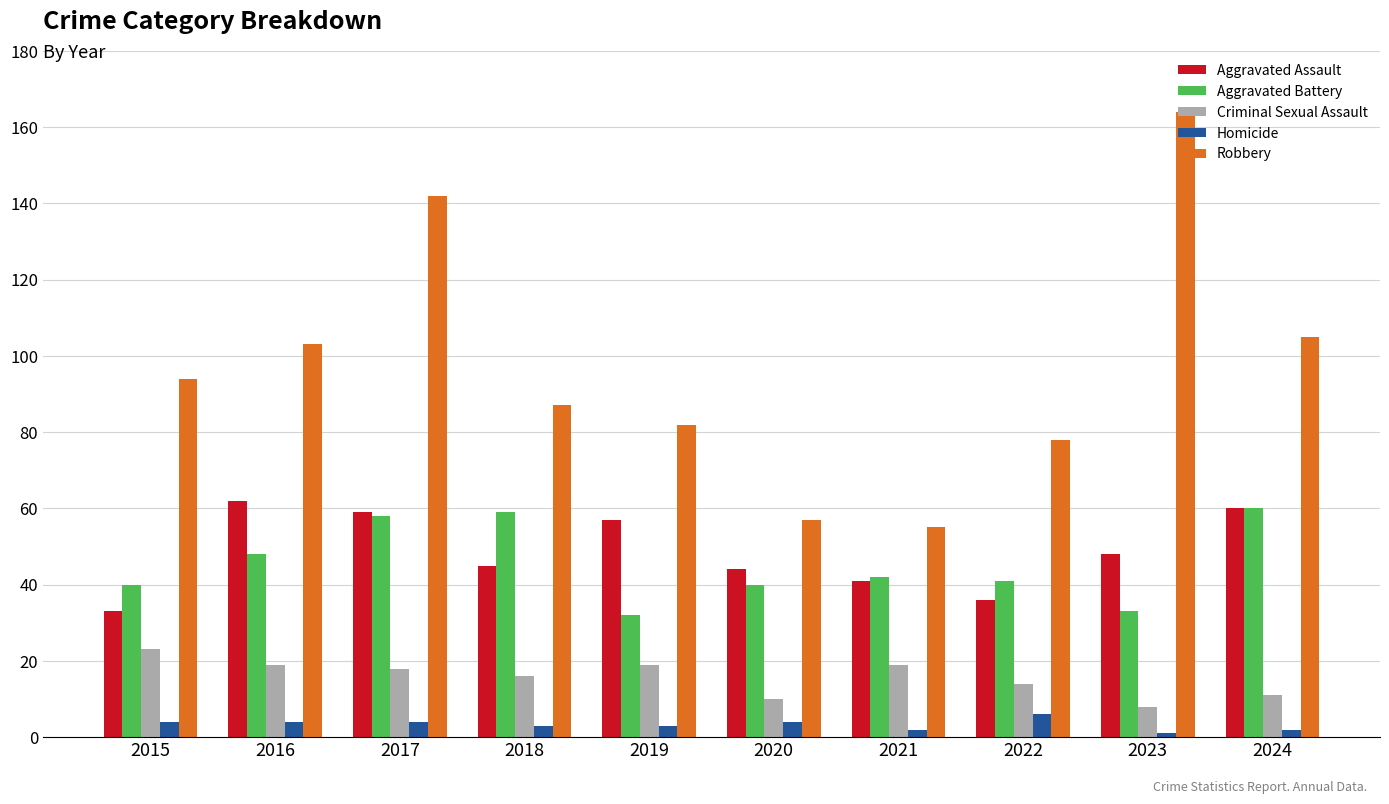

How many bars are there in each group?

5